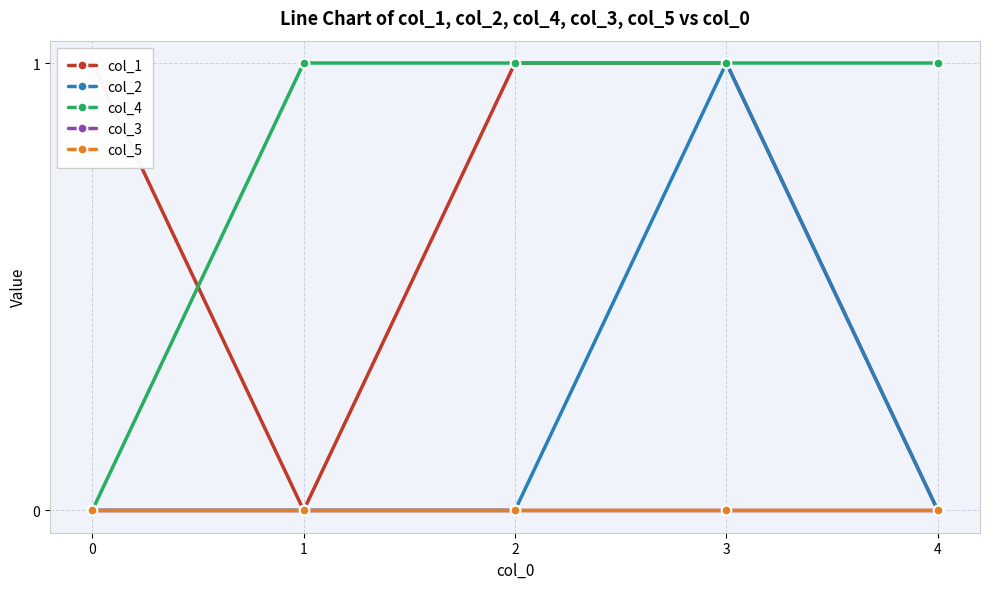

Which series has the largest total across all categories?

col_4